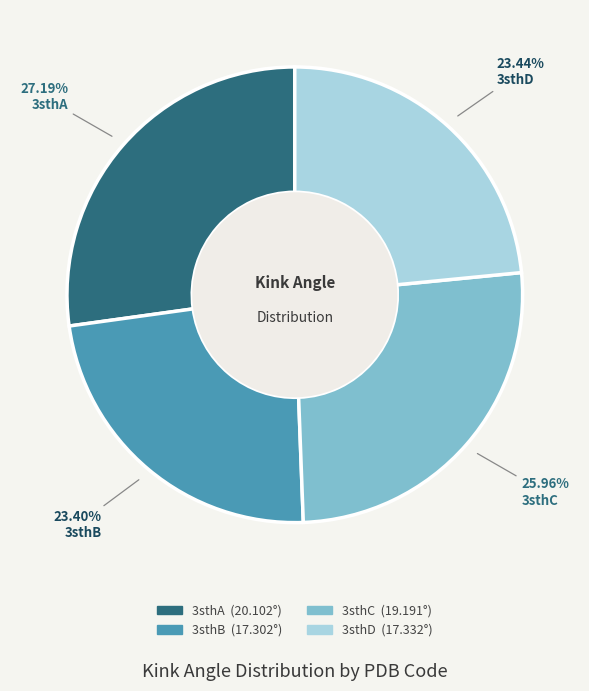

To the nearest percent, what percentage of the pie is 3sthA?

27%